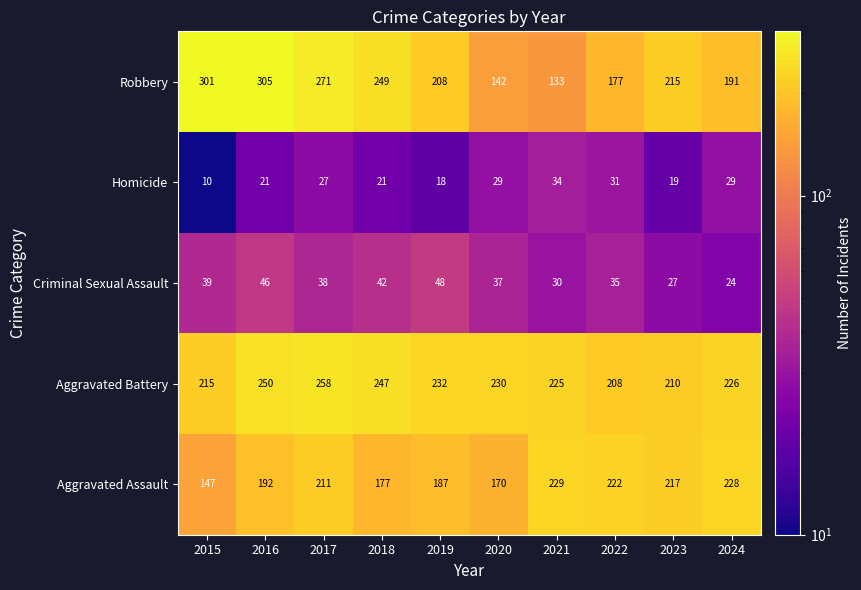

Which series has the largest total across all categories?

Aggravated Battery